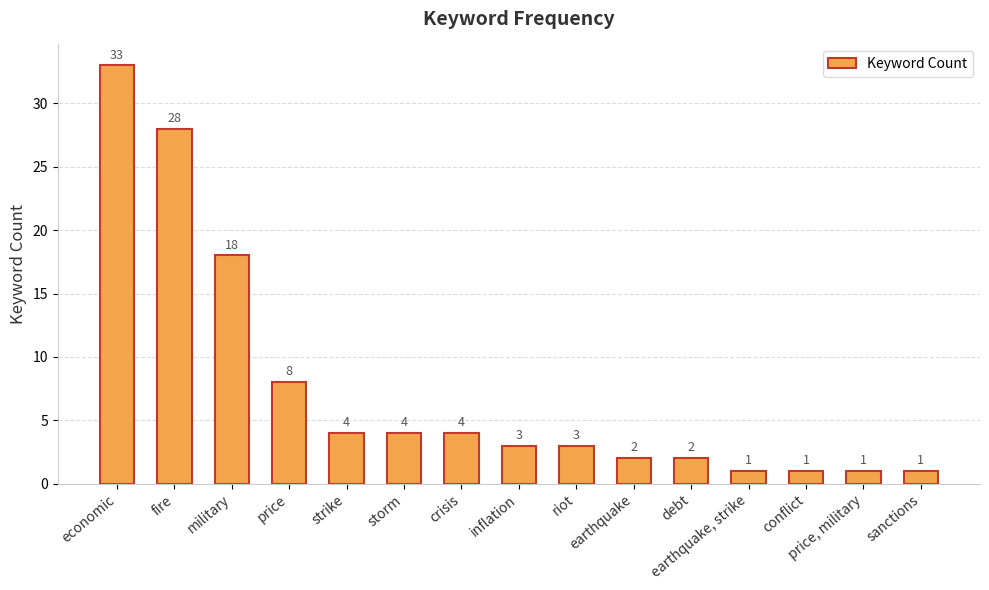

What is the change in value from economic to storm?

-29